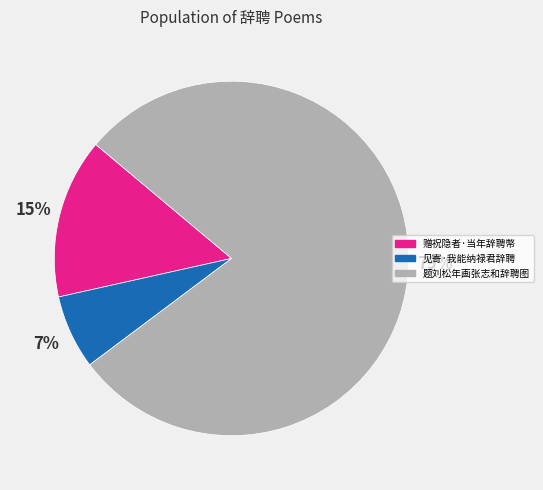

Between 见寄·我能纳禄君辞聘 and 题刘松年画张志和辞聘图, which is larger?

题刘松年画张志和辞聘图